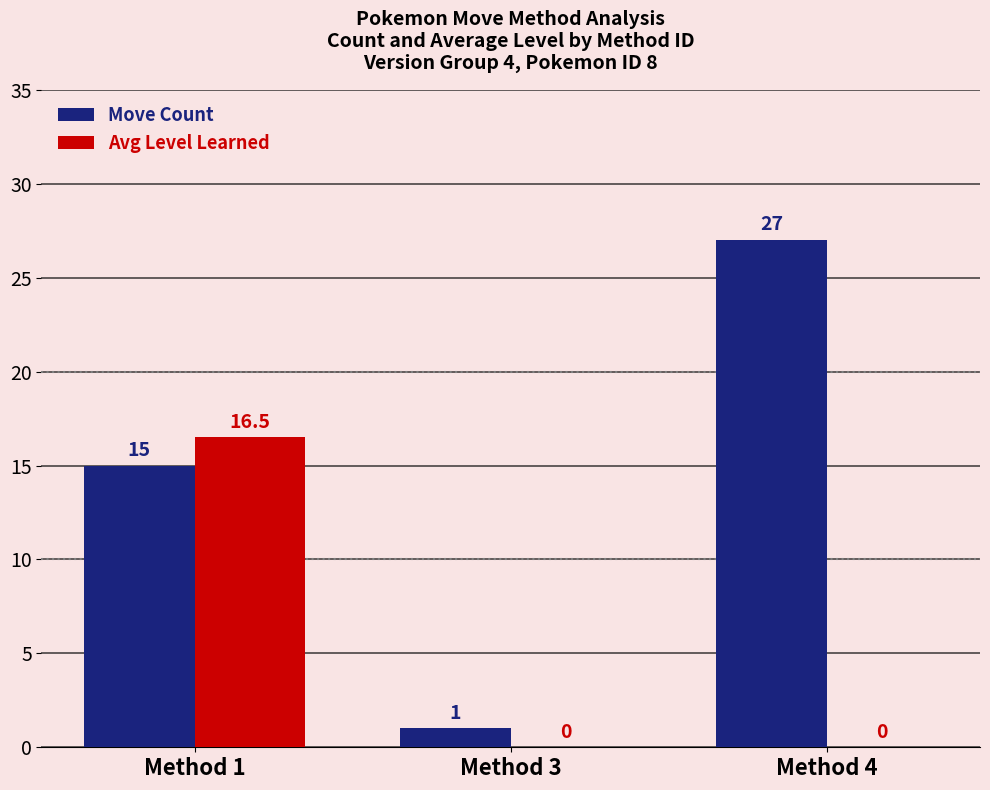

Reading left to right, what are all the values shown in this chart?

Move Count: Method 1=15.0	Method 3=1.0	Method 4=27.0
Avg Level Learned: Method 1=16.5	Method 3=0.0	Method 4=0.0